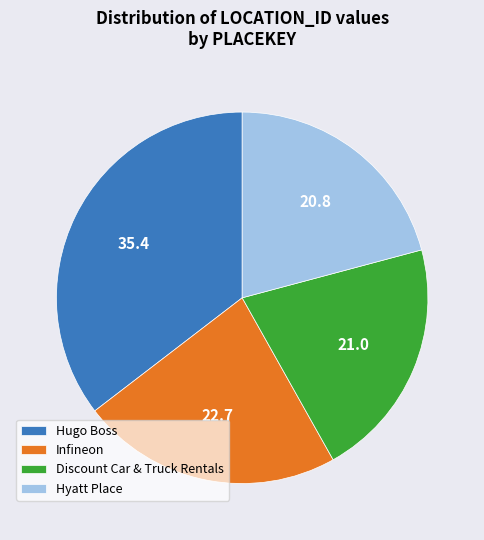

Is it true that Discount Car & Truck Rentals is 21% of the pie?

True